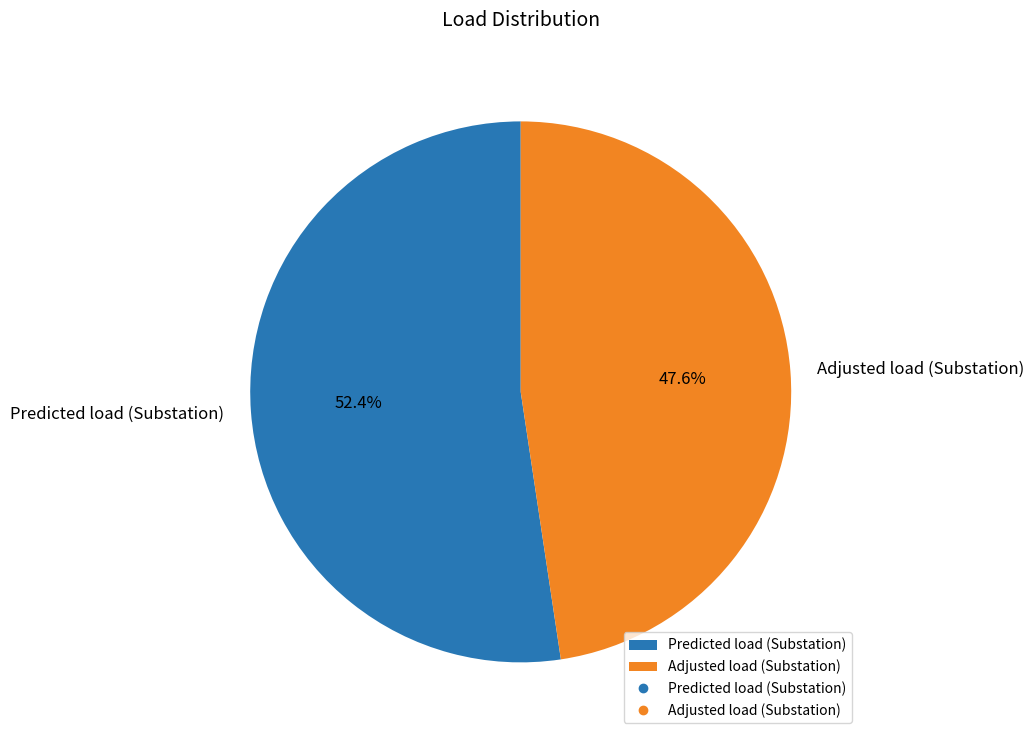

How many slices are in this pie chart?

2